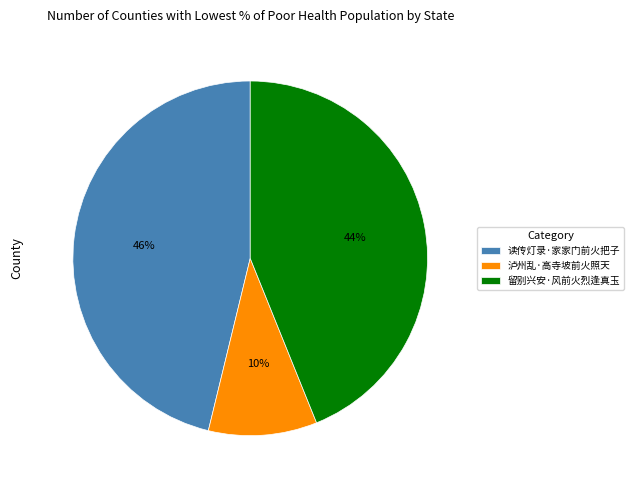

Is the sum of 读传灯录·家家门前火把子 and 泸州乱·高寺坡前火照天 greater than half?

Yes